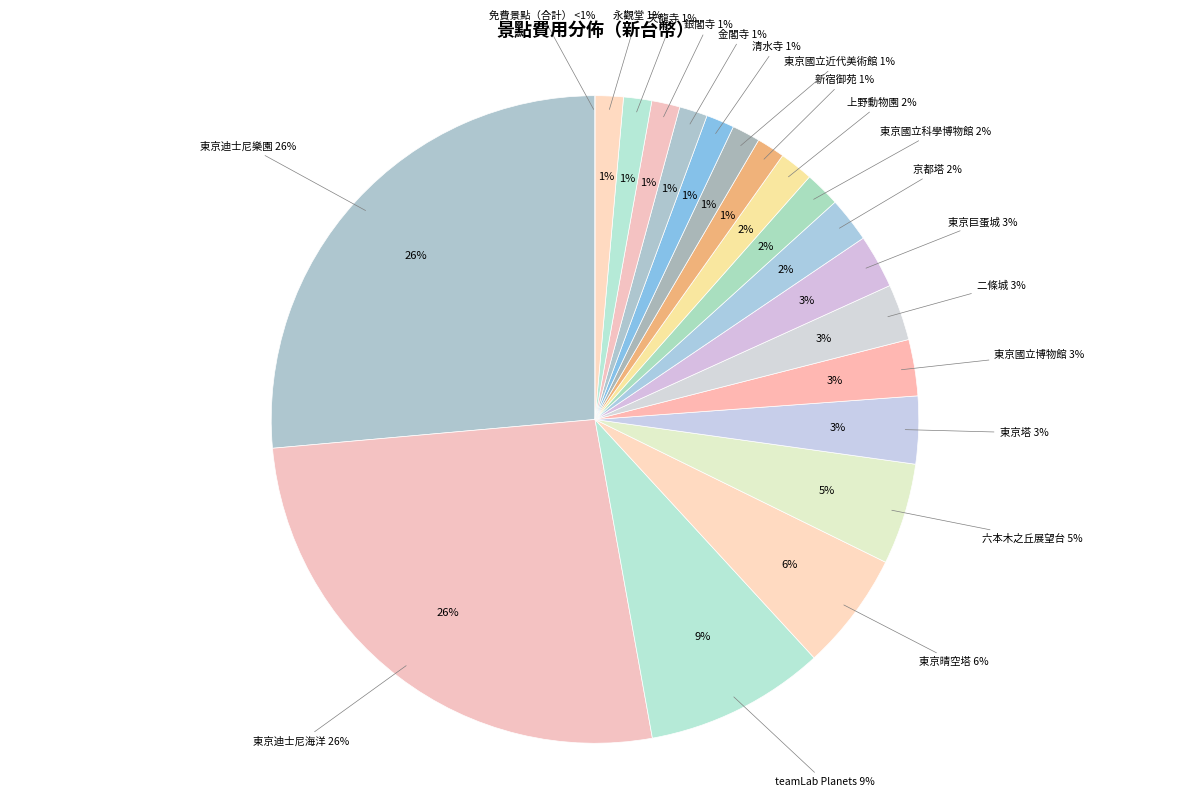

Does any single category account for the majority?

No